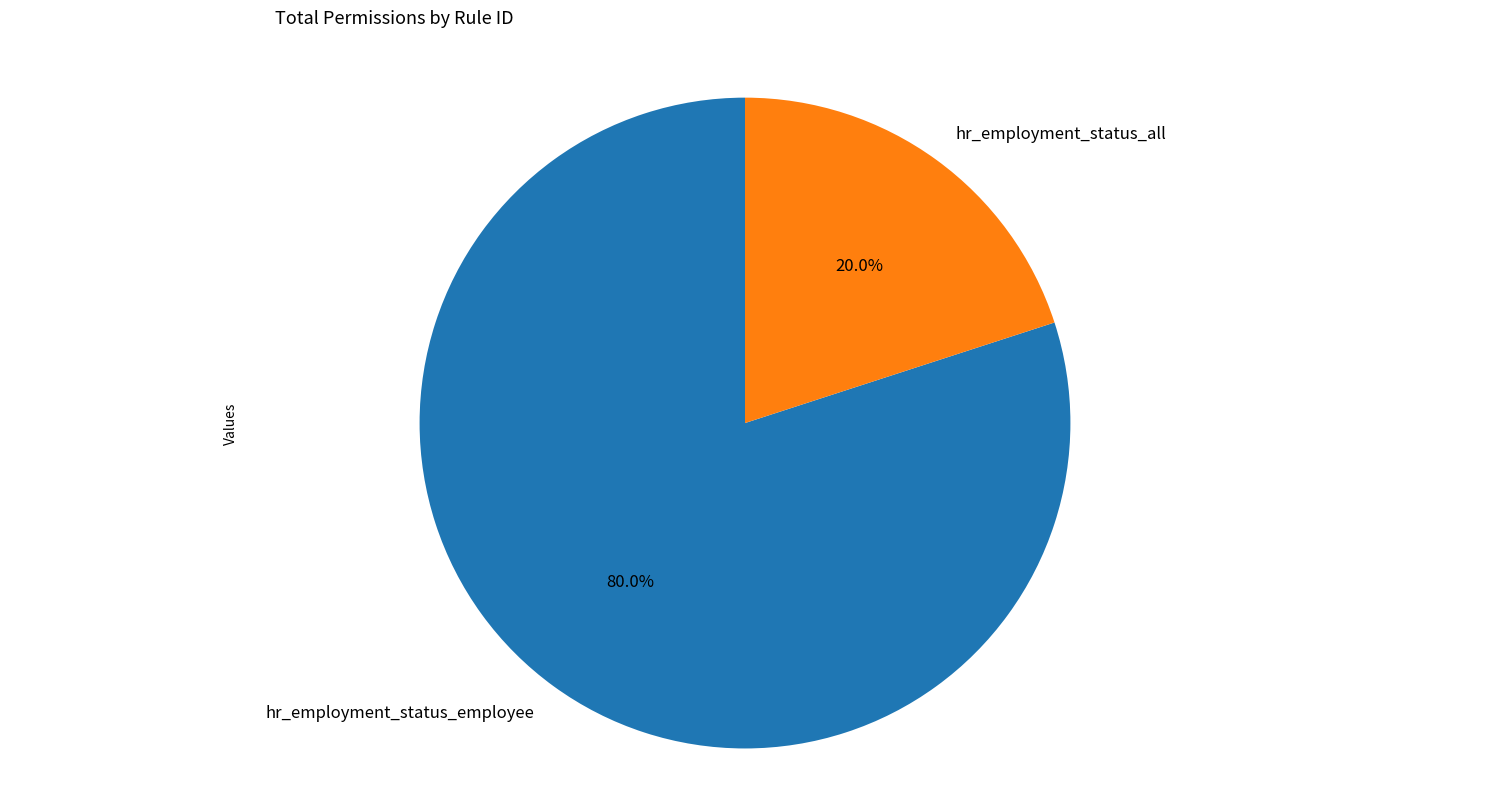

What percentage is the hr_employment_status_employee slice, to the nearest percent?

80%